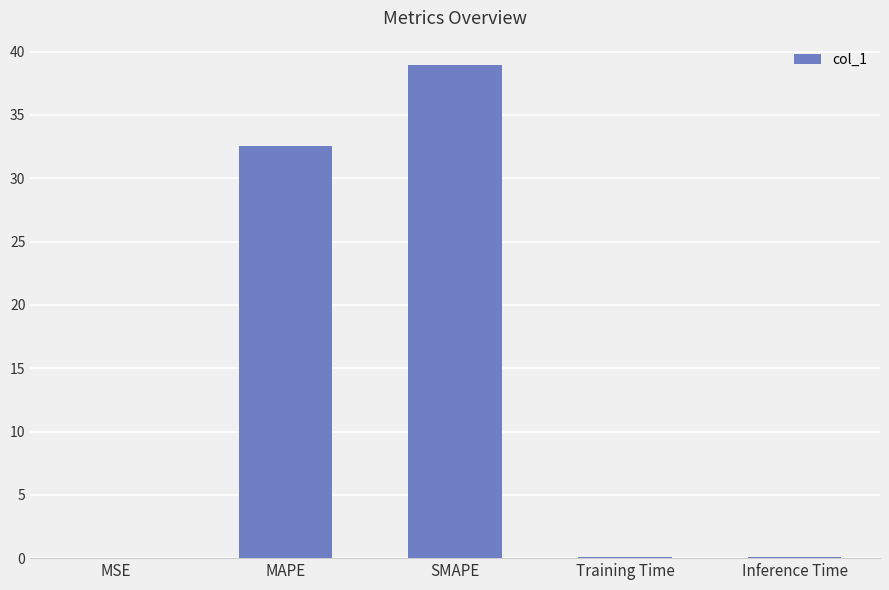

Between SMAPE and Training Time, which is larger?

SMAPE